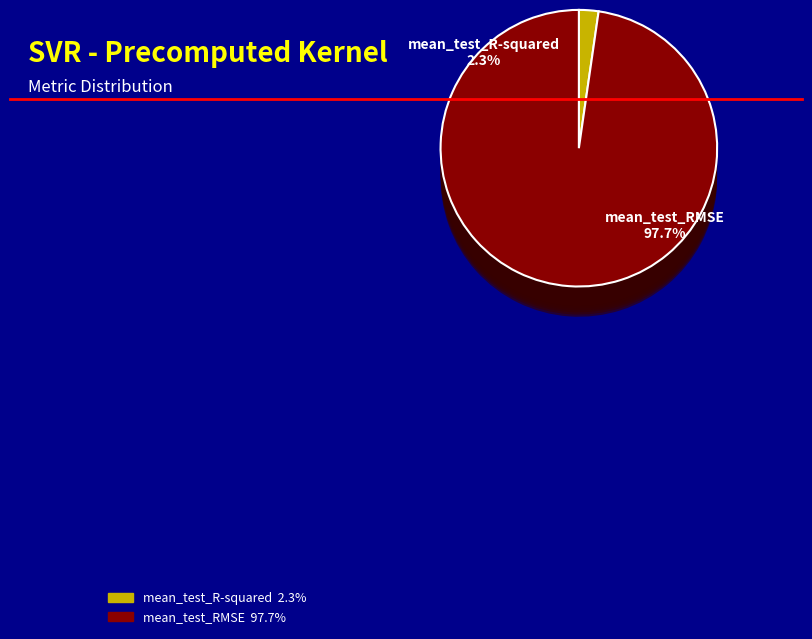

How many segments does this pie chart have?

2